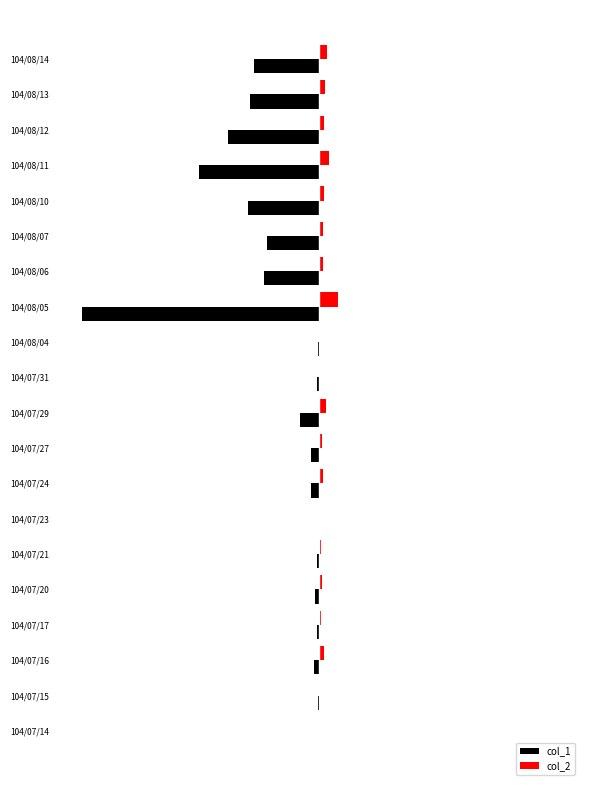

What are all the series names shown in the legend?

col_1, col_2